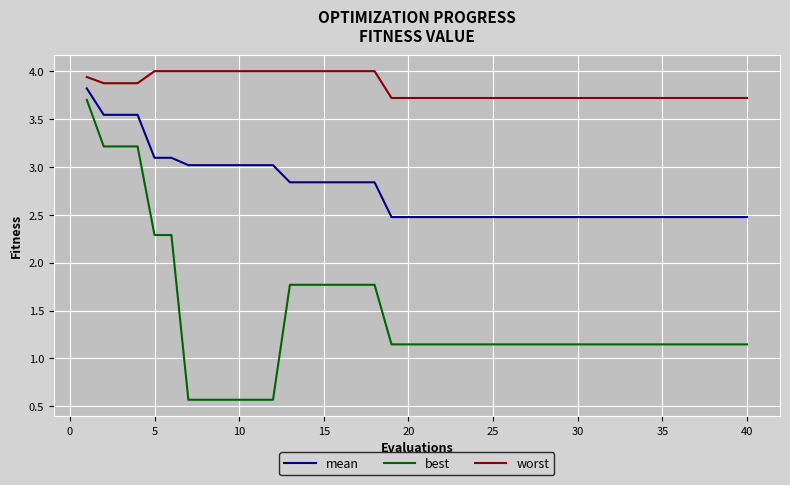

What is the maximum value shown in the chart?

4.0